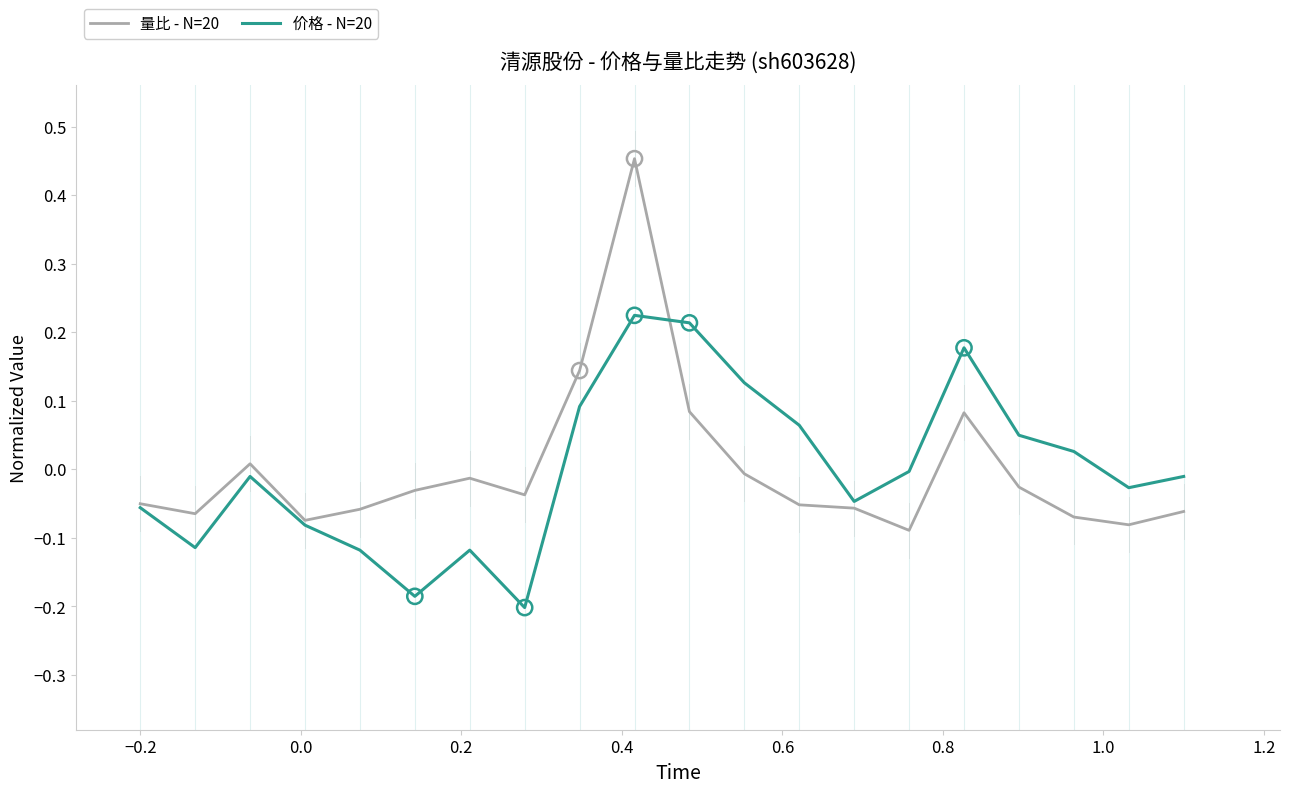

Which series has the largest range (max minus min)?

量比 - N=20